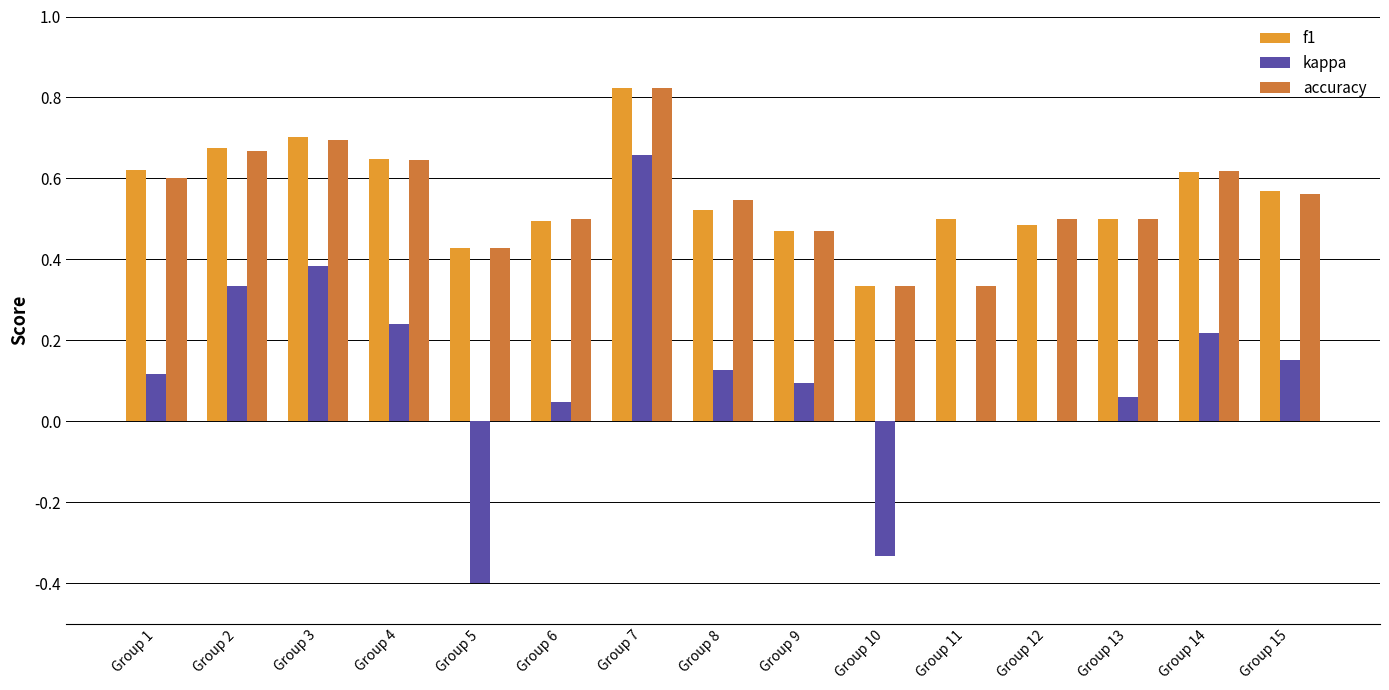

Between Group 1 and Group 11, which series saw the biggest shift?

accuracy